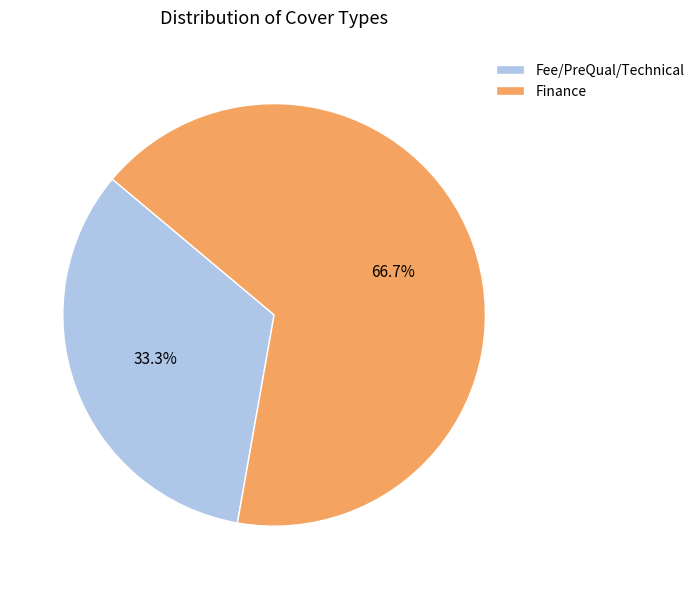

How many segments does this pie chart have?

2